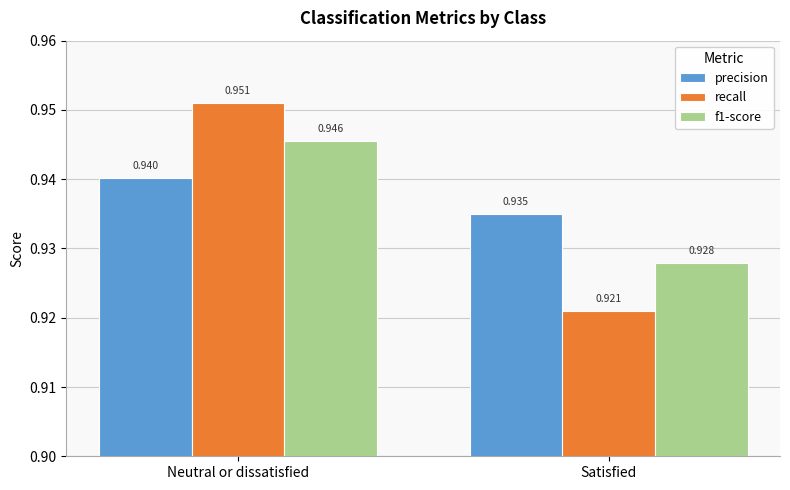

Rank the series by their average value, from highest to lowest.

precision, f1-score, recall